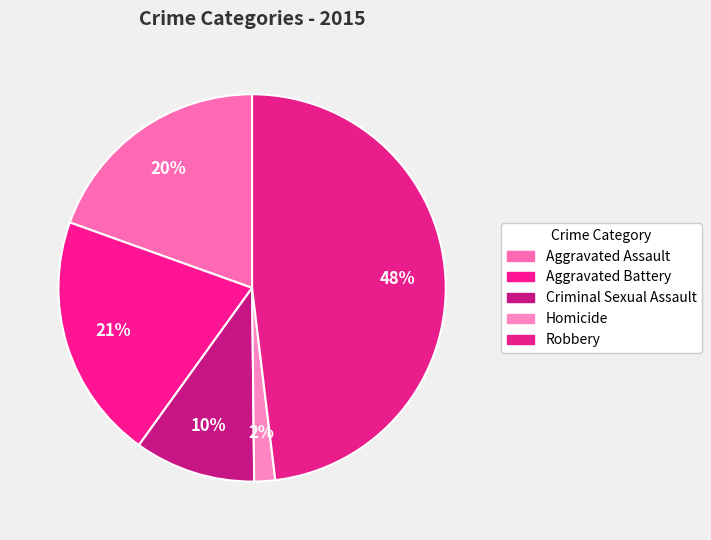

What percentage is the Criminal Sexual Assault slice, to the nearest percent?

10%